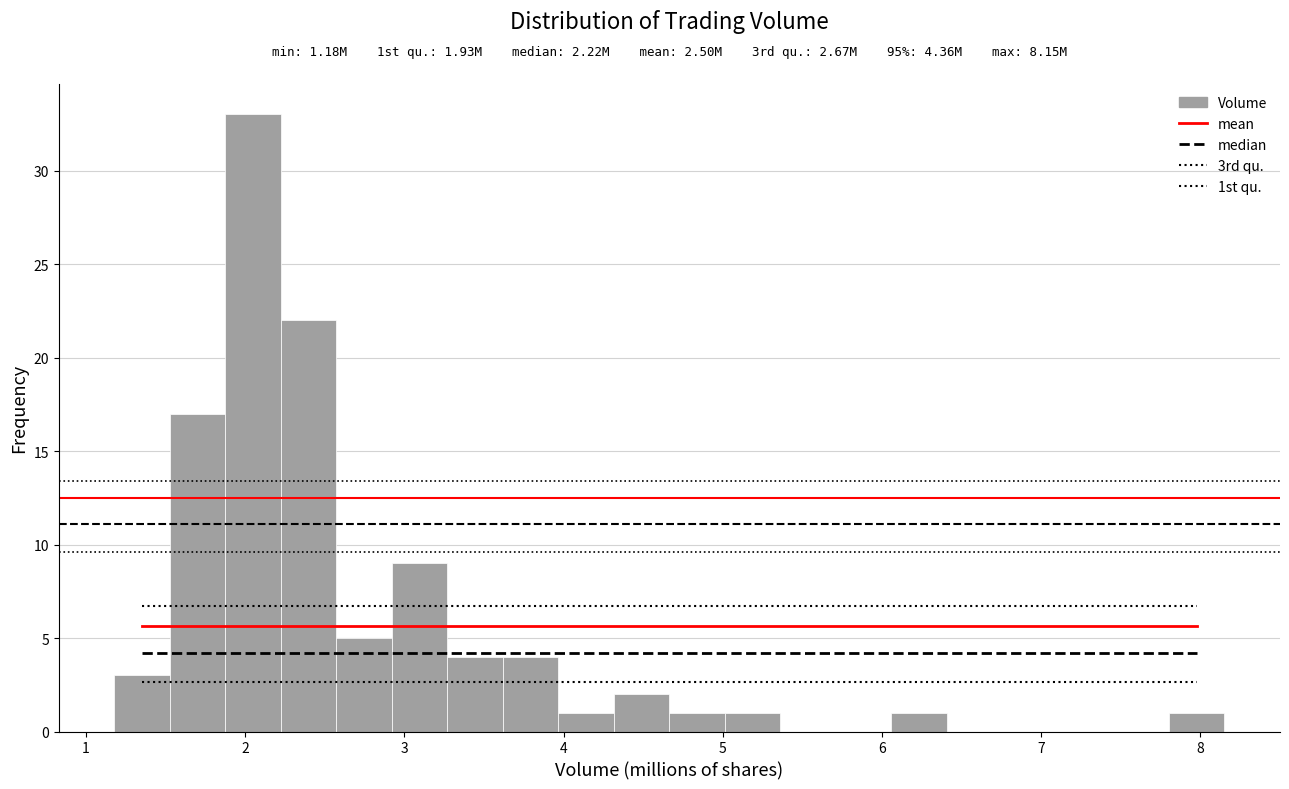

Read against the x-axis, roughly where is the centre of the tallest bar?

2.0